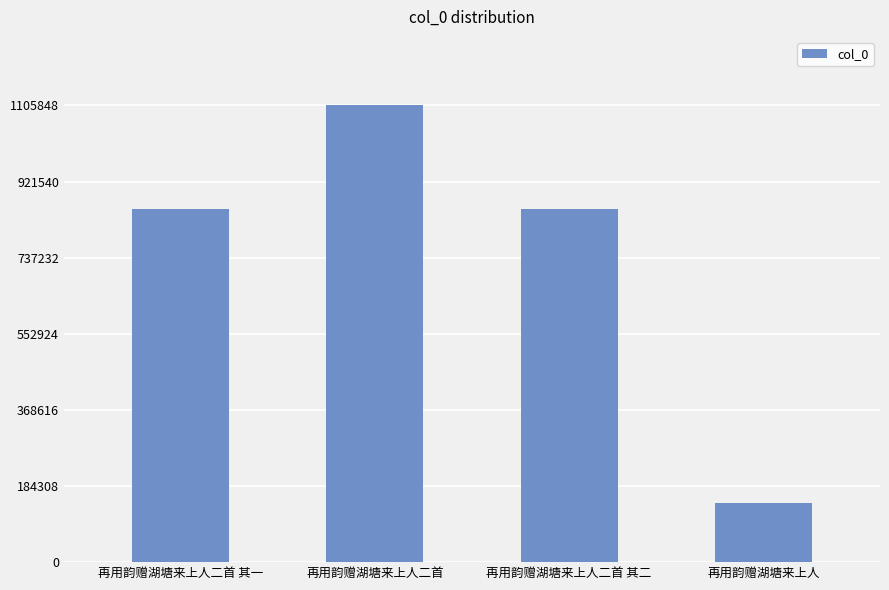

Does the chart contain stacked bars?

No